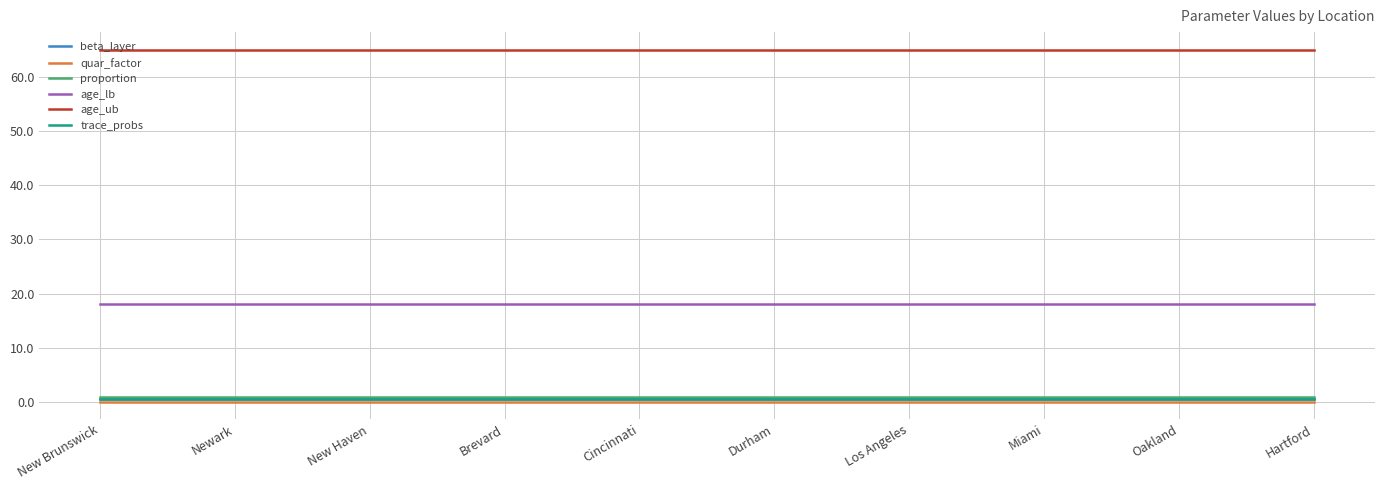

Rank the series at Hartford from highest to lowest value.

age_ub, age_lb, proportion, beta_layer, trace_probs, quar_factor